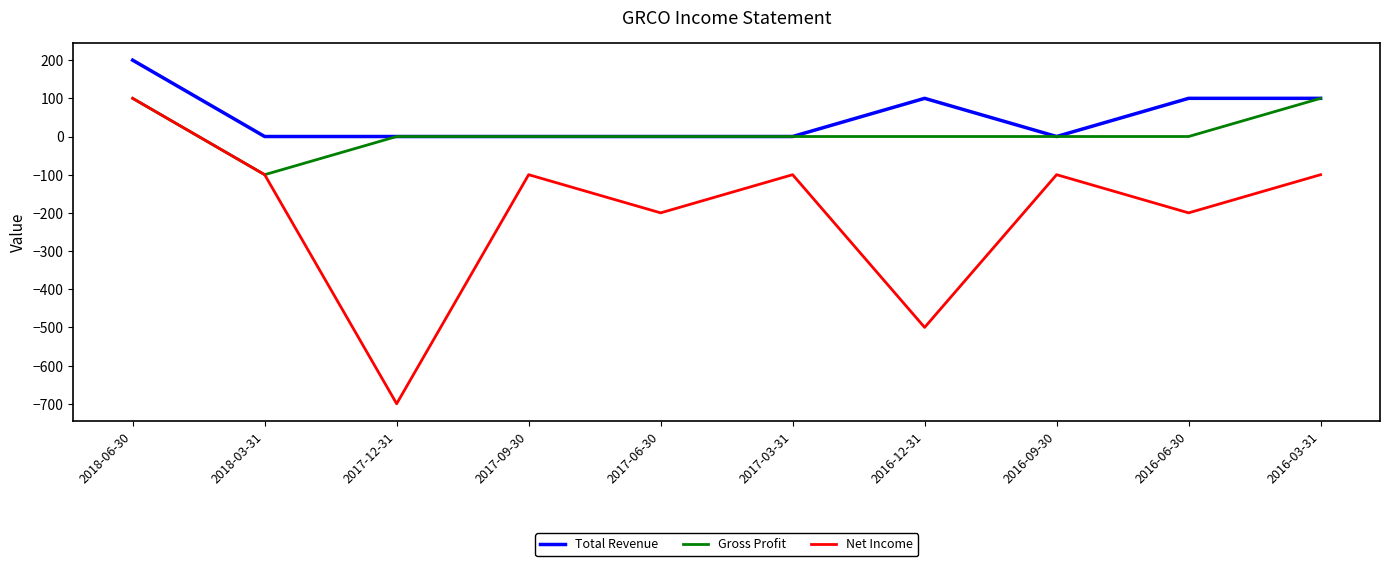

At which category is the sum across all series the highest?

2018-06-30